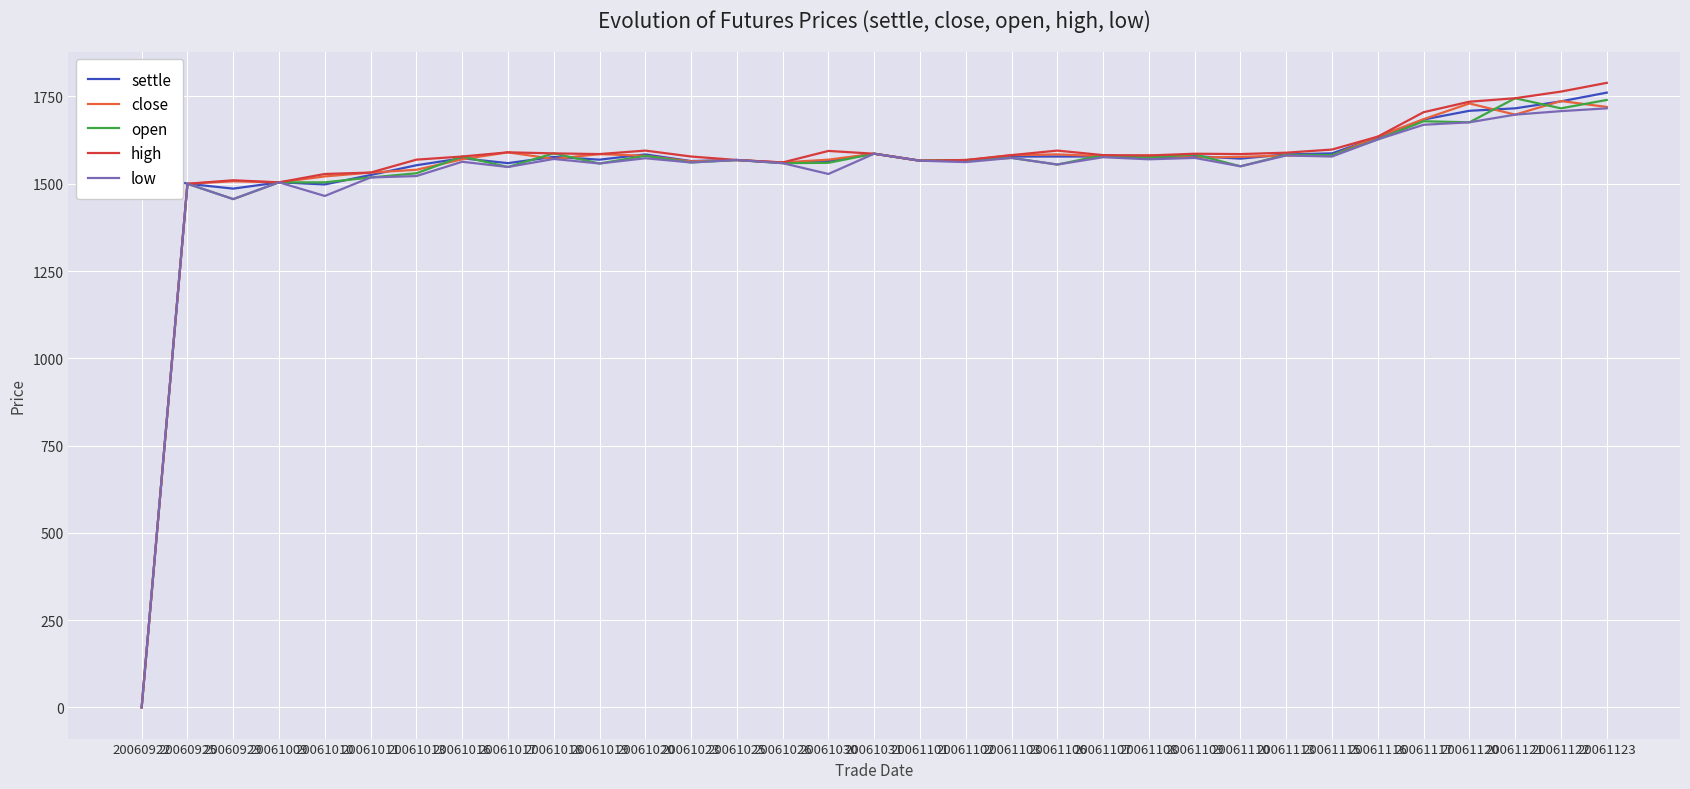

At which label is low closest to 858?

20060929